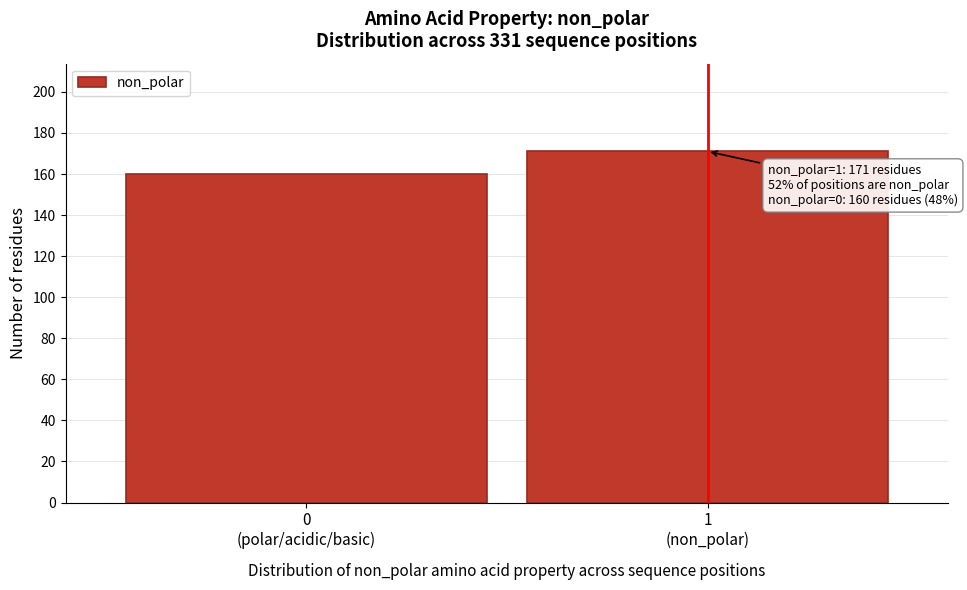

Reading left to right, extract all data points from this chart.

160	171